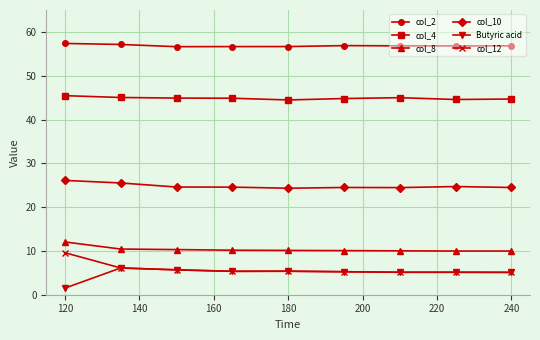

What are all the series names shown in the legend?

col_2, col_4, col_8, col_10, Butyric acid, col_12